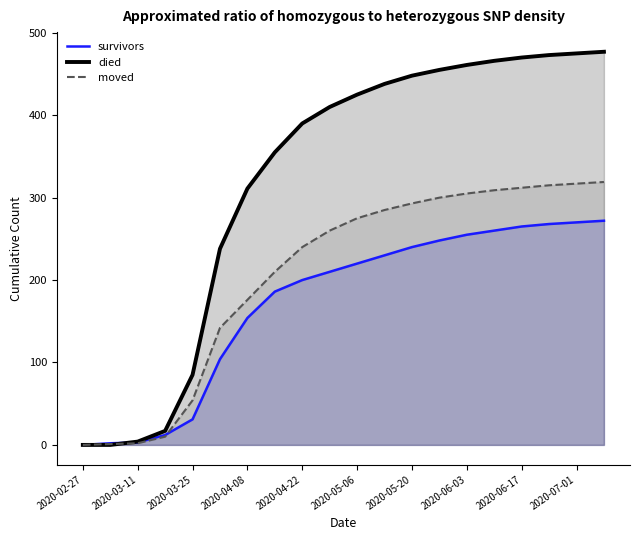

Which series has the largest range (max minus min)?

died